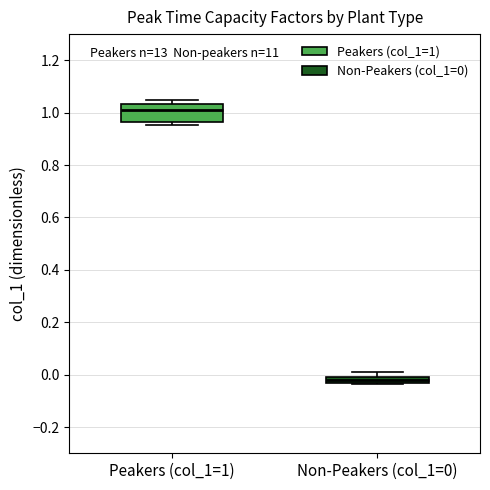

Which box is the tallest, from its lower edge to its upper edge?

Peakers (col_1=1)